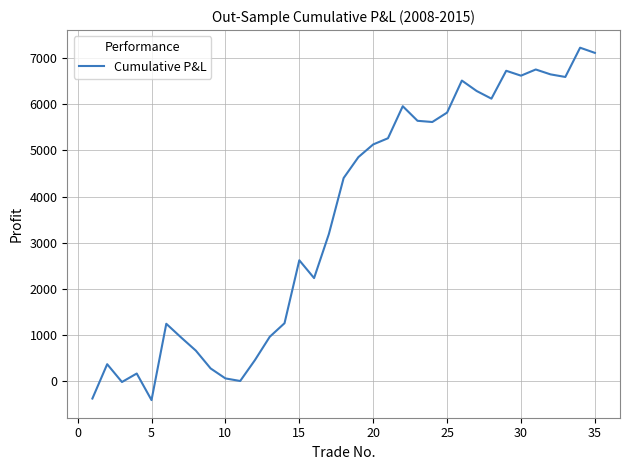

True or false: there are more than 0 points higher than both neighbors.

True